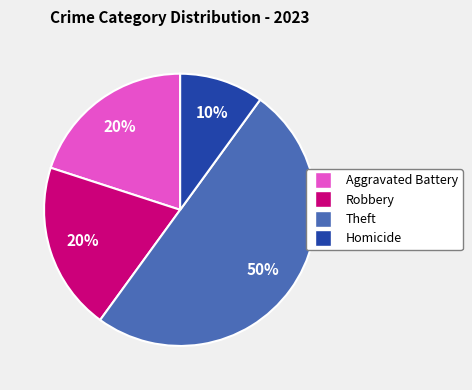

To the nearest percent, what is the difference between the largest and smallest slice percentages?

40%